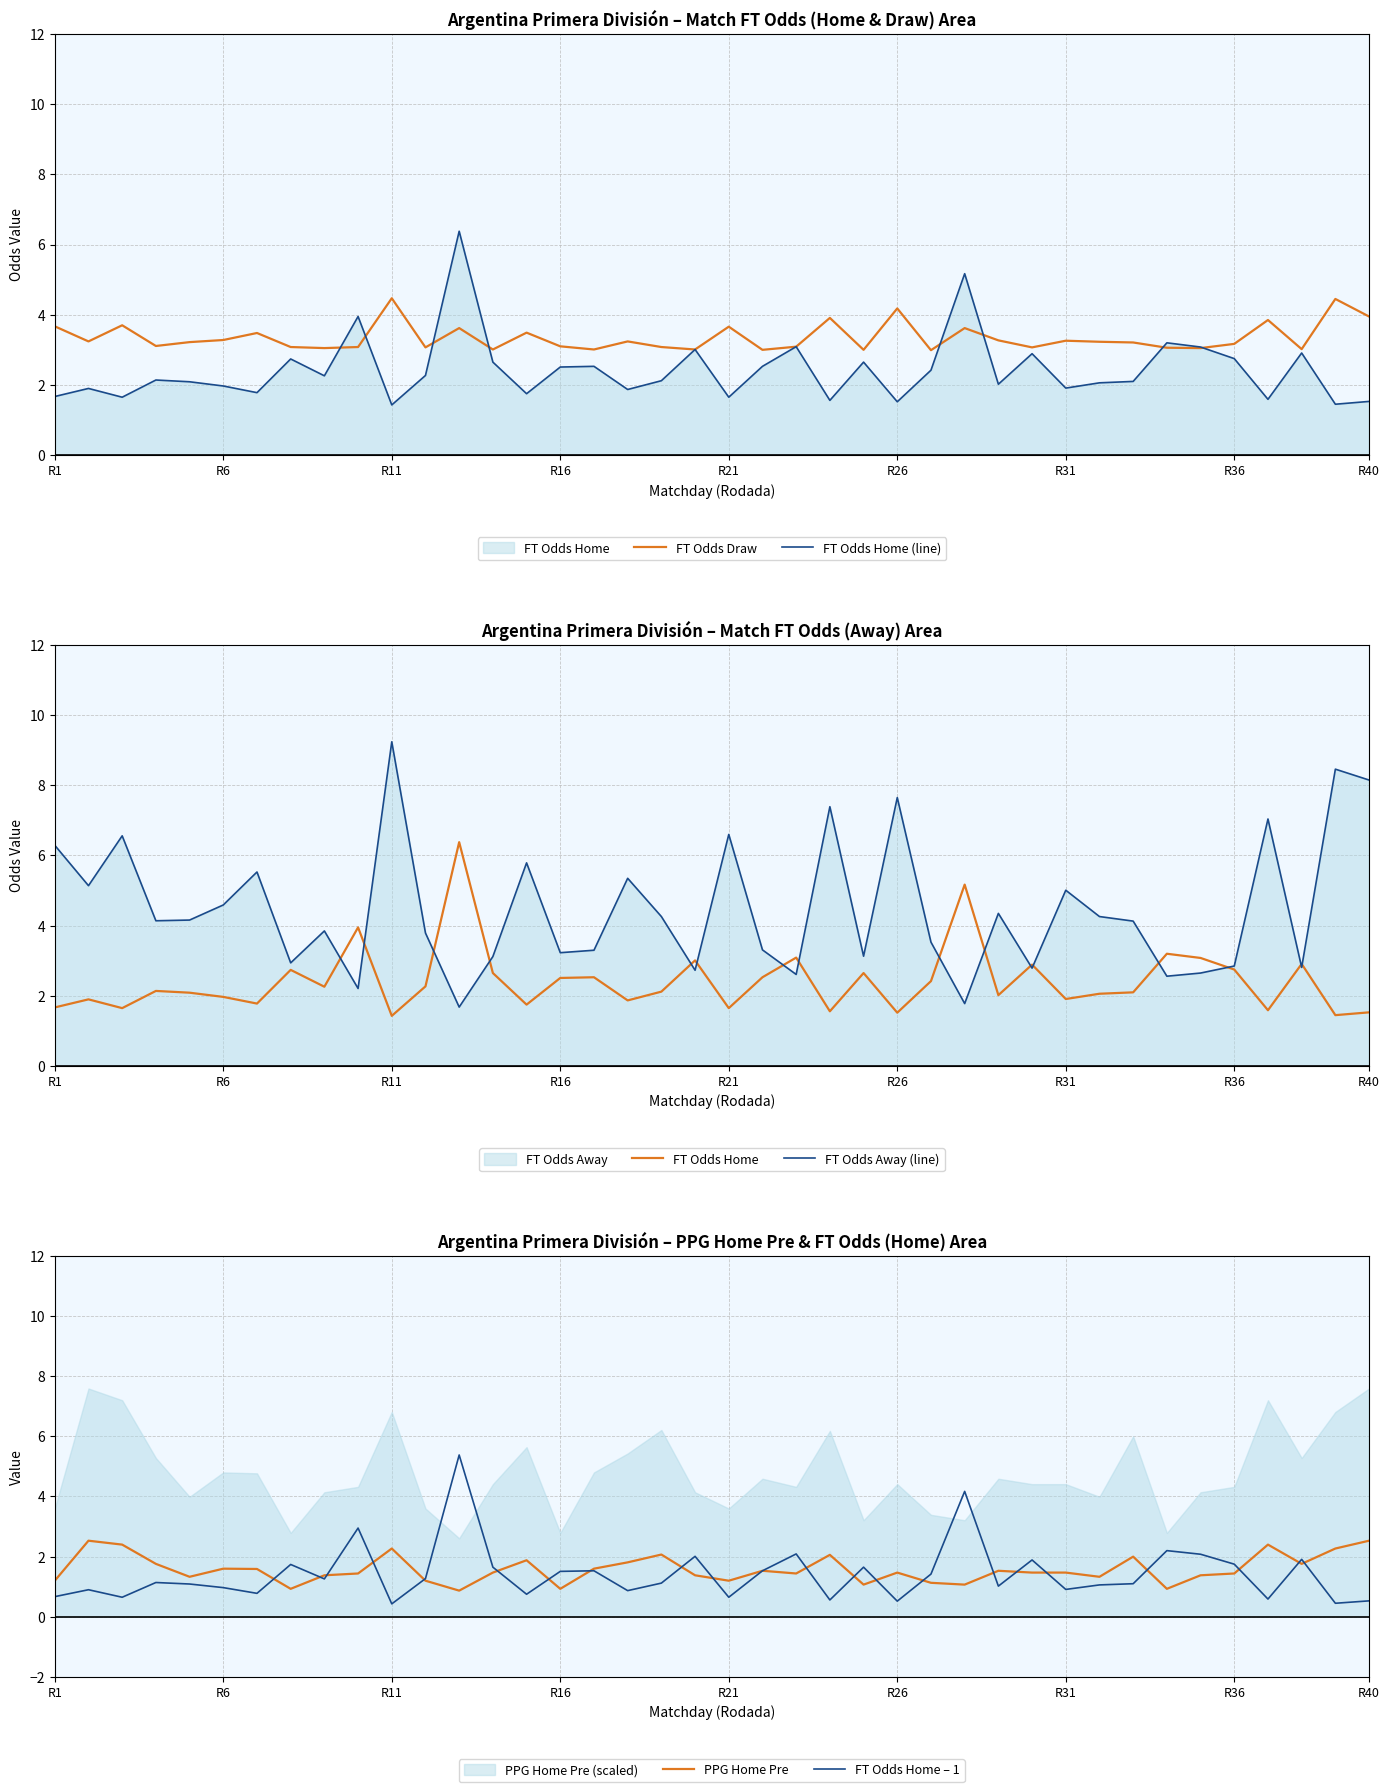

The FT Odds Home series shows 3.1 at 34. True or false?

True